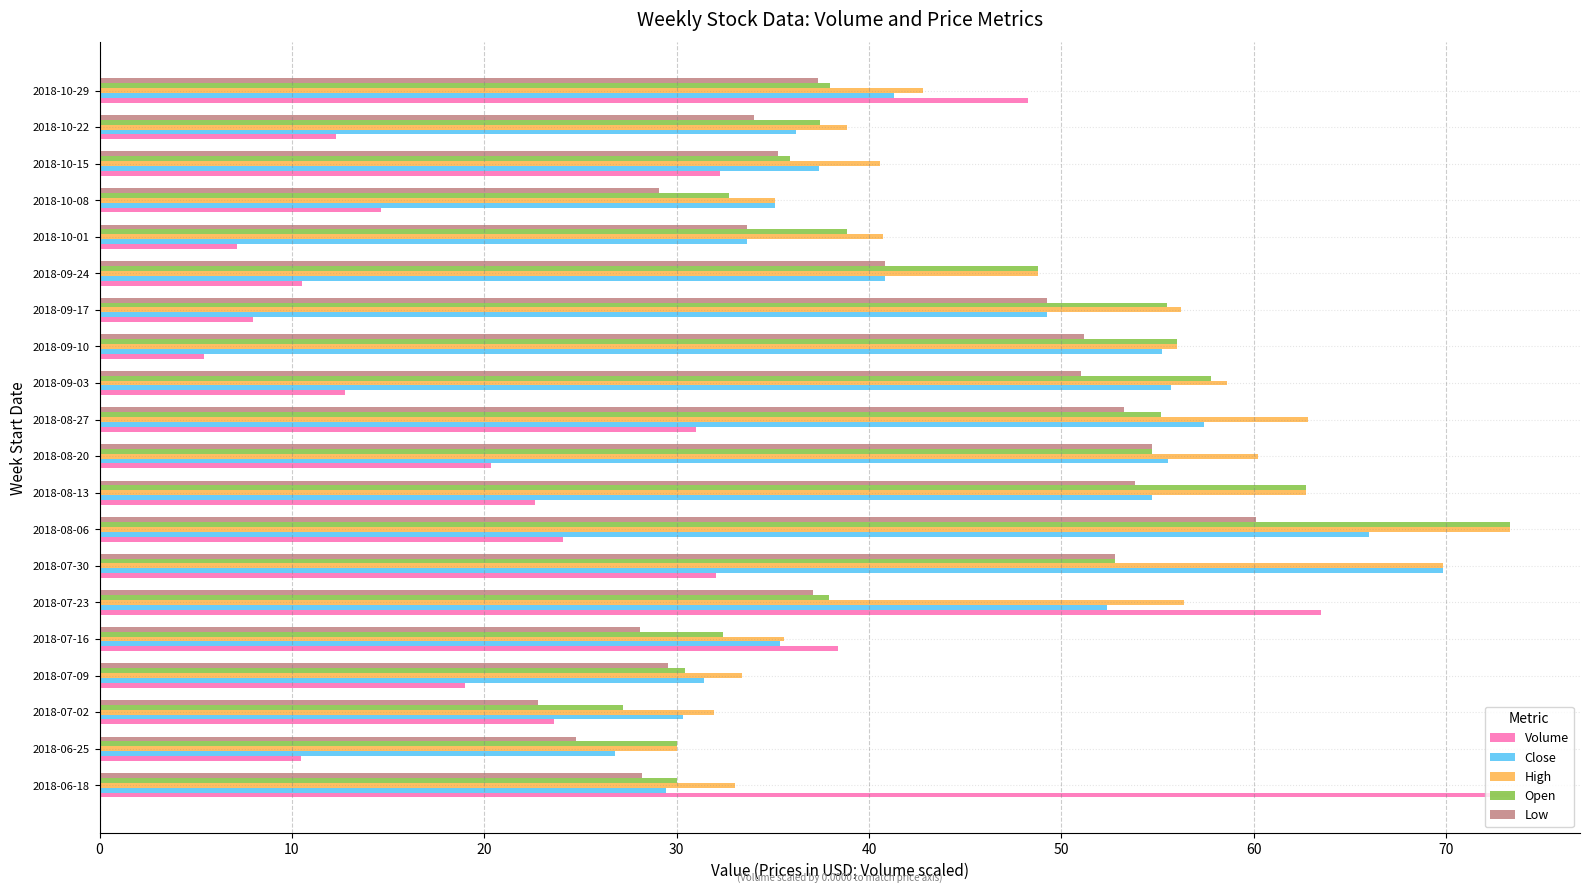

What is the total value across all series at 2018-08-20?

245.6